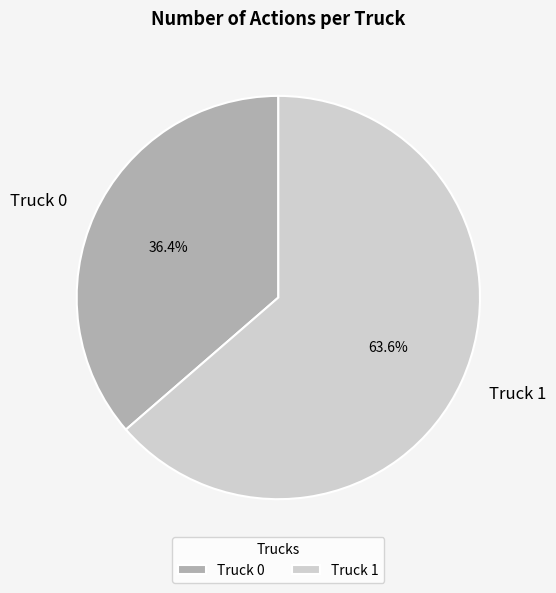

What is the total percentage of Truck 1 and Truck 0?

100.0%